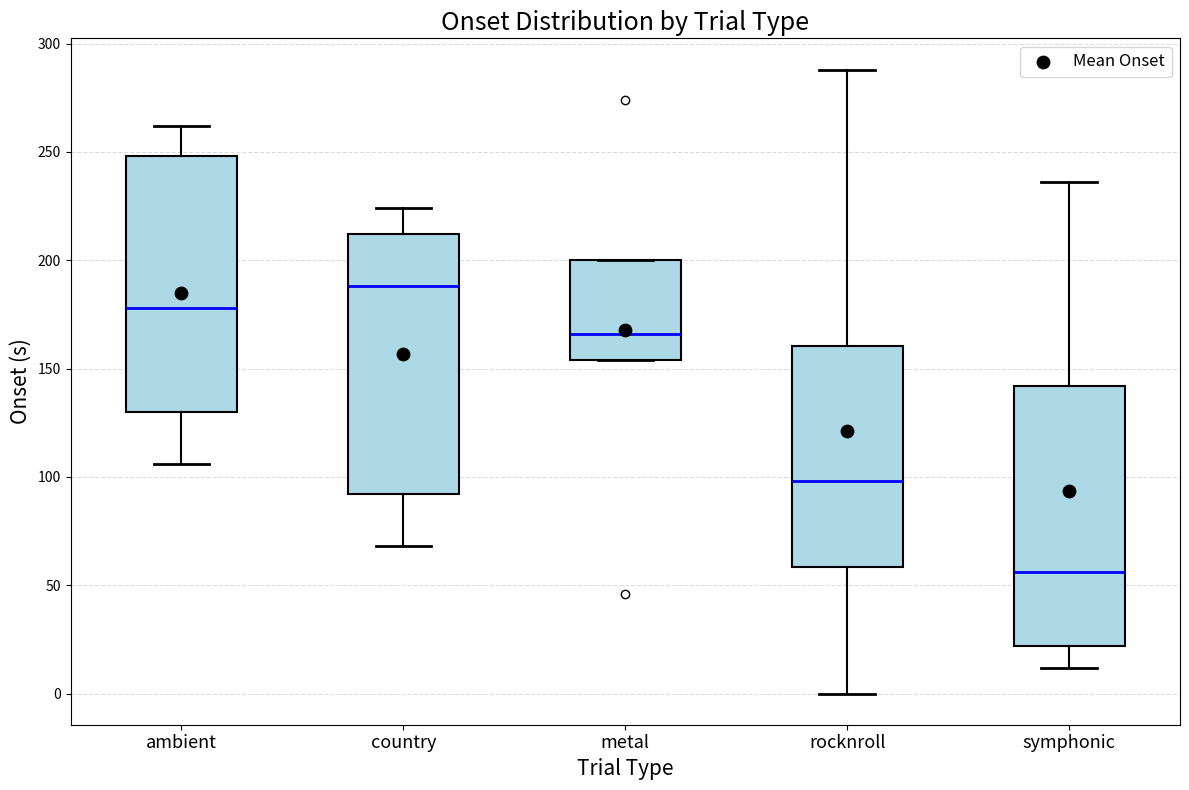

Reading left to right, read every box against the y-axis: the position of its median line, the range the box covers, and the ends of its whiskers. The values are not printed on the chart, so give them approximately, as read against the axis.

ambient: median 180, box 130 to 250, whiskers 105 to 260
country: median 190, box 90 to 210, whiskers 70 to 225
metal: median 165, box 155 to 200, whiskers 155 to 200
rocknroll: median 100, box 60 to 160, whiskers 0 to 290
symphonic: median 55, box 20 to 140, whiskers 10 to 235